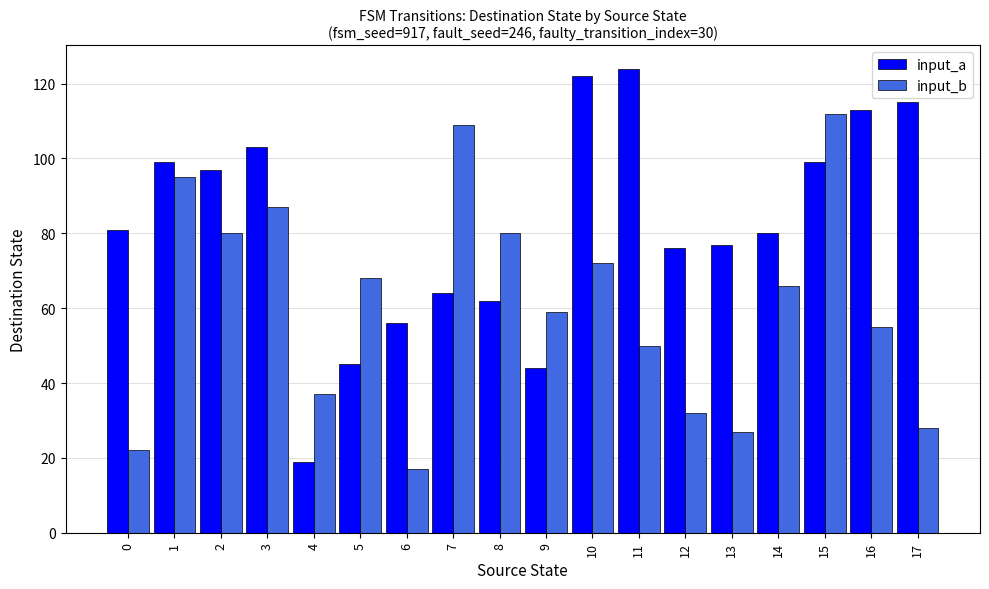

True or false: input_b has a value of 23 at 6.

False